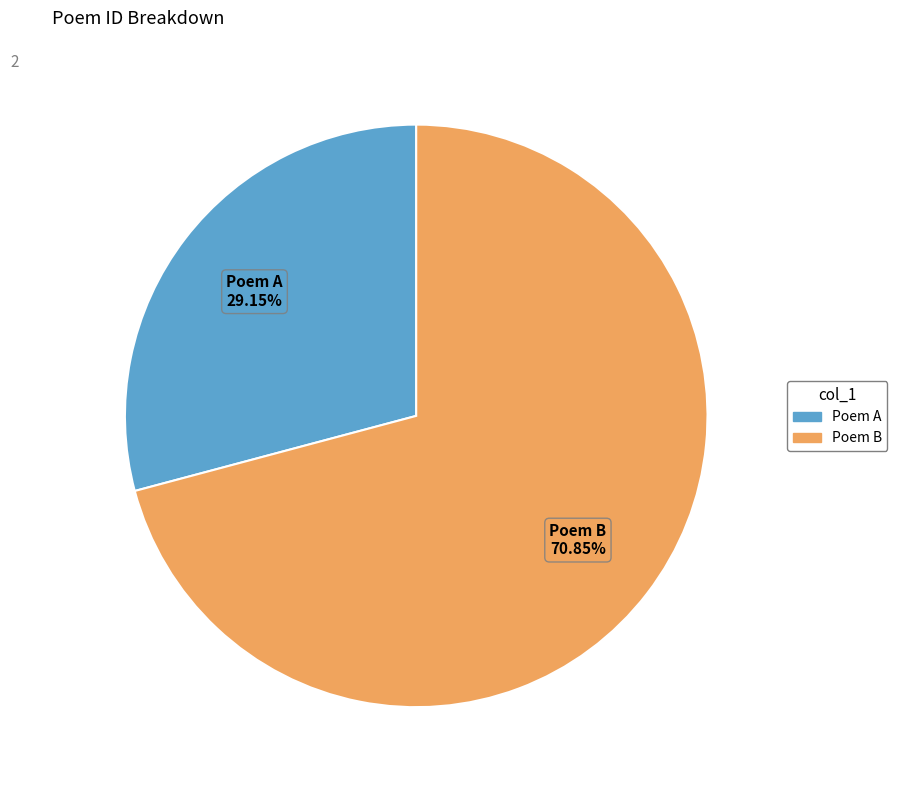

Rank the categories by value from highest to lowest.

Poem B, Poem A